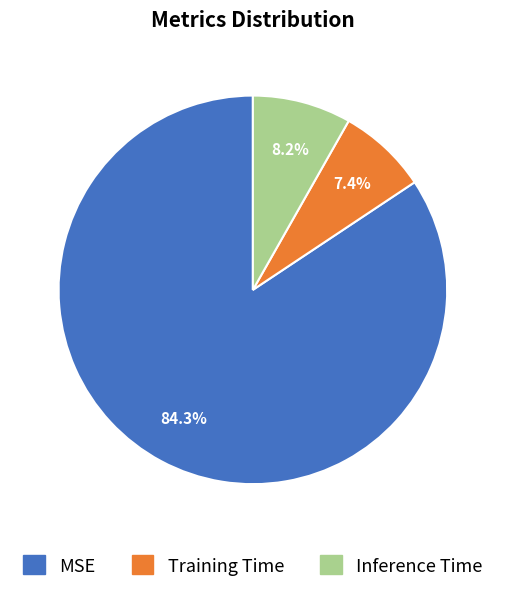

Between MSE and Inference Time, which is larger?

MSE